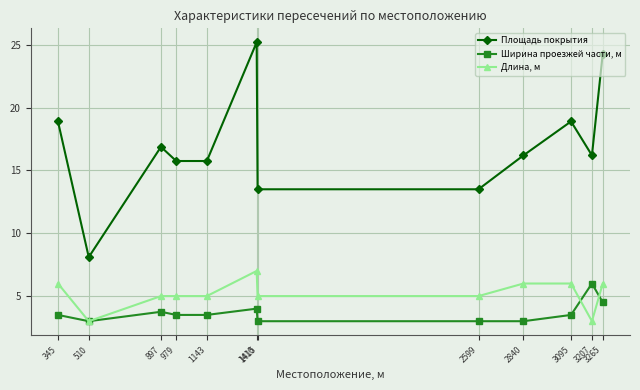

The value of Площадь покрытия at 2840 is 16.2. True or false?

True